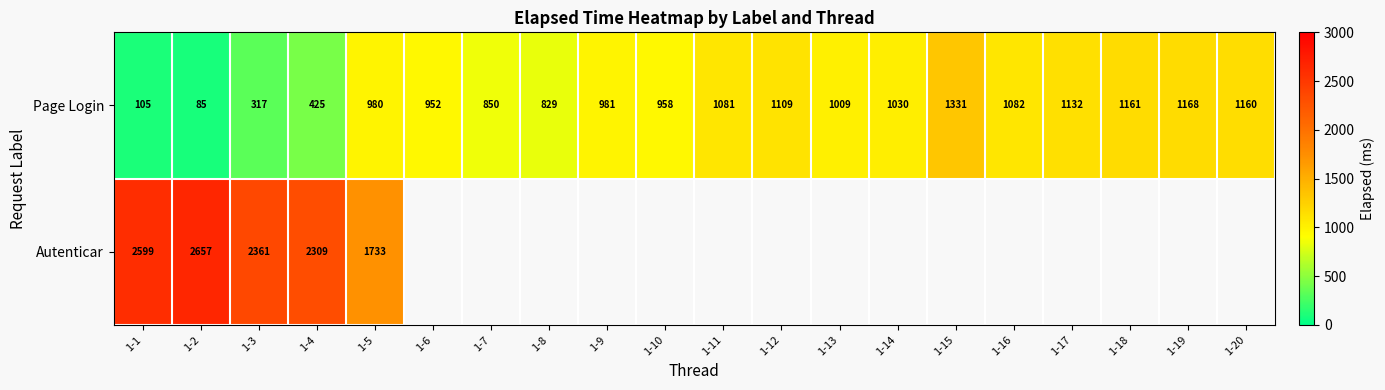

True or false: Page Login has a value of 662.3 at 1-4.

False